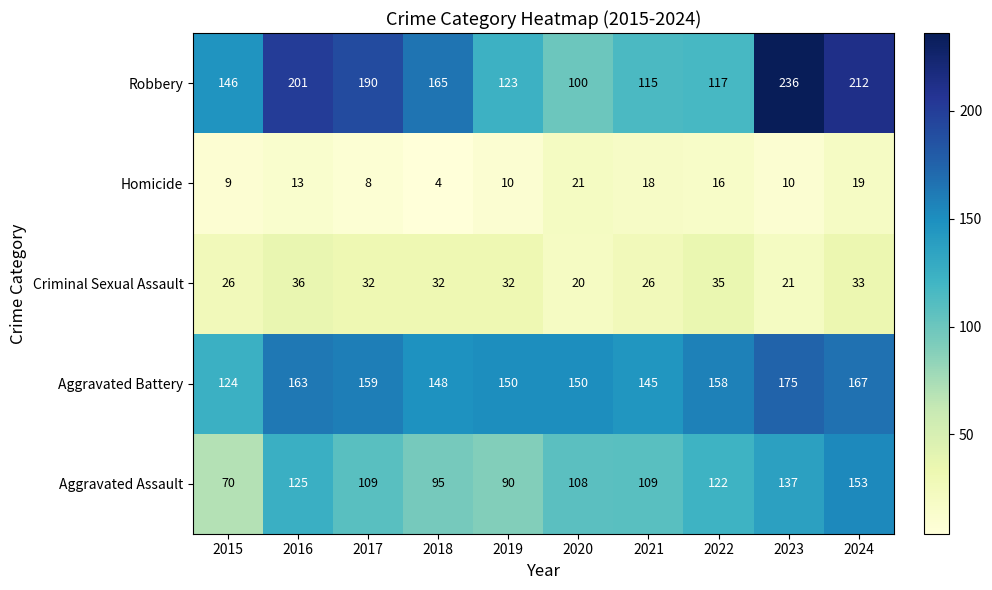

Rank the series by their maximum value, from highest to lowest.

Robbery, Aggravated Battery, Aggravated Assault, Criminal Sexual Assault, Homicide